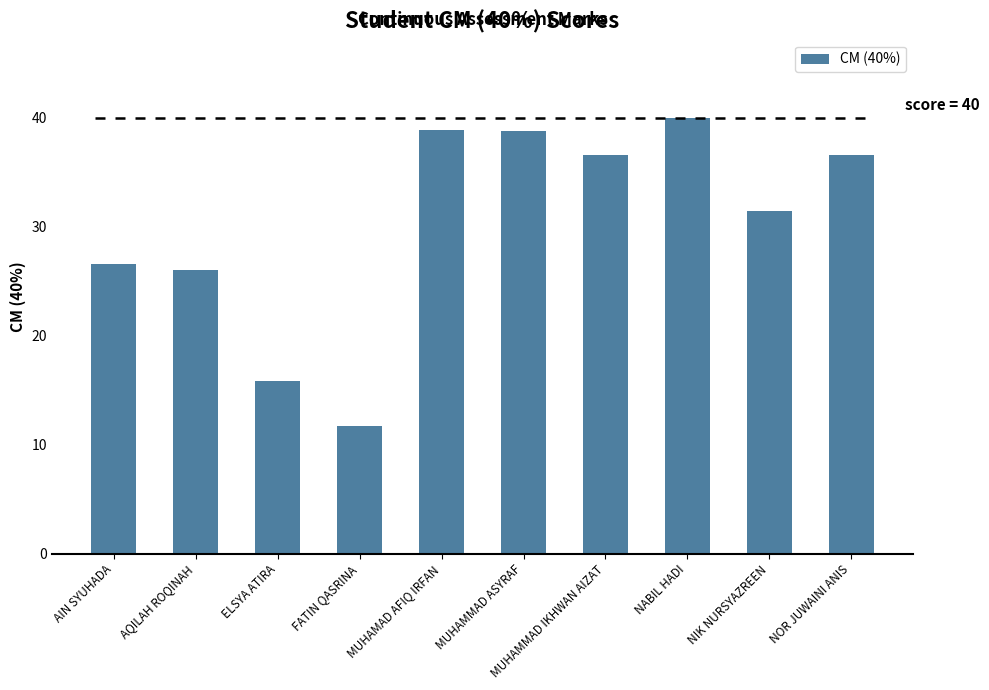

Where does the data first go above 36?

MUHAMAD AFIQ IRFAN